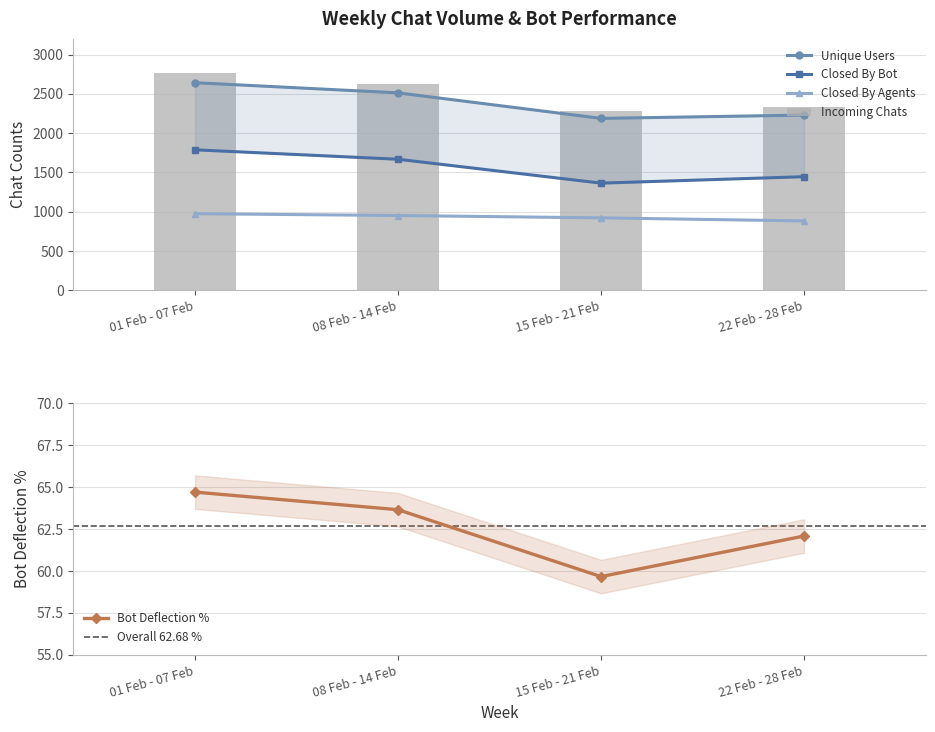

At which label does Bot Deflection % first exceed 63?

01 Feb - 07 Feb